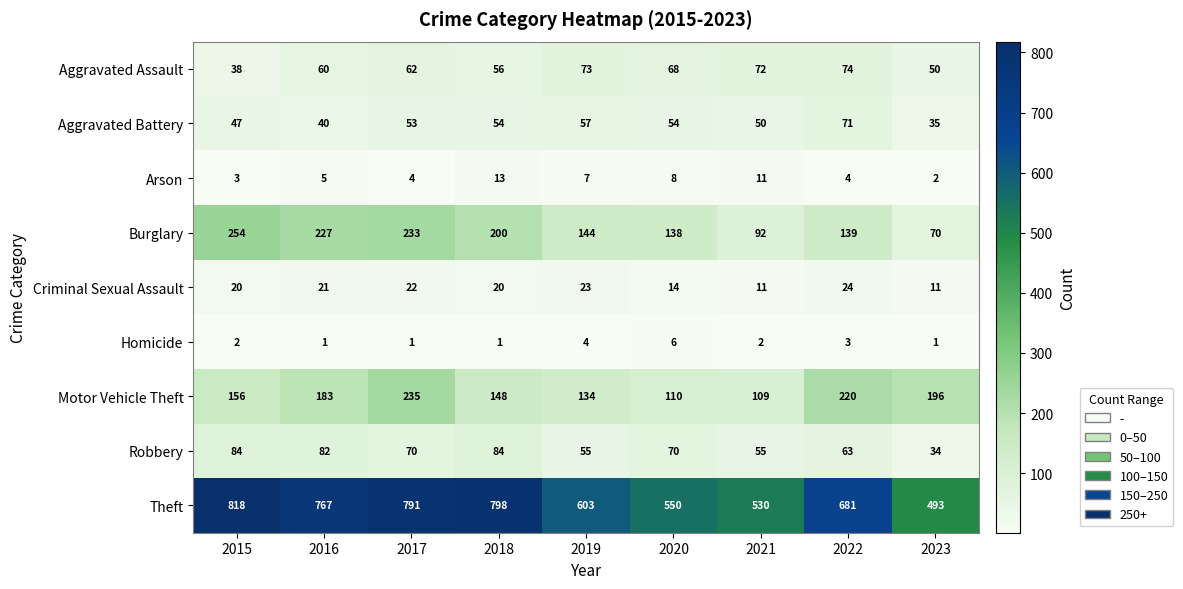

At 2020, list the series in order from largest to smallest.

Theft, Burglary, Motor Vehicle Theft, Robbery, Aggravated Assault, Aggravated Battery, Criminal Sexual Assault, Arson, Homicide